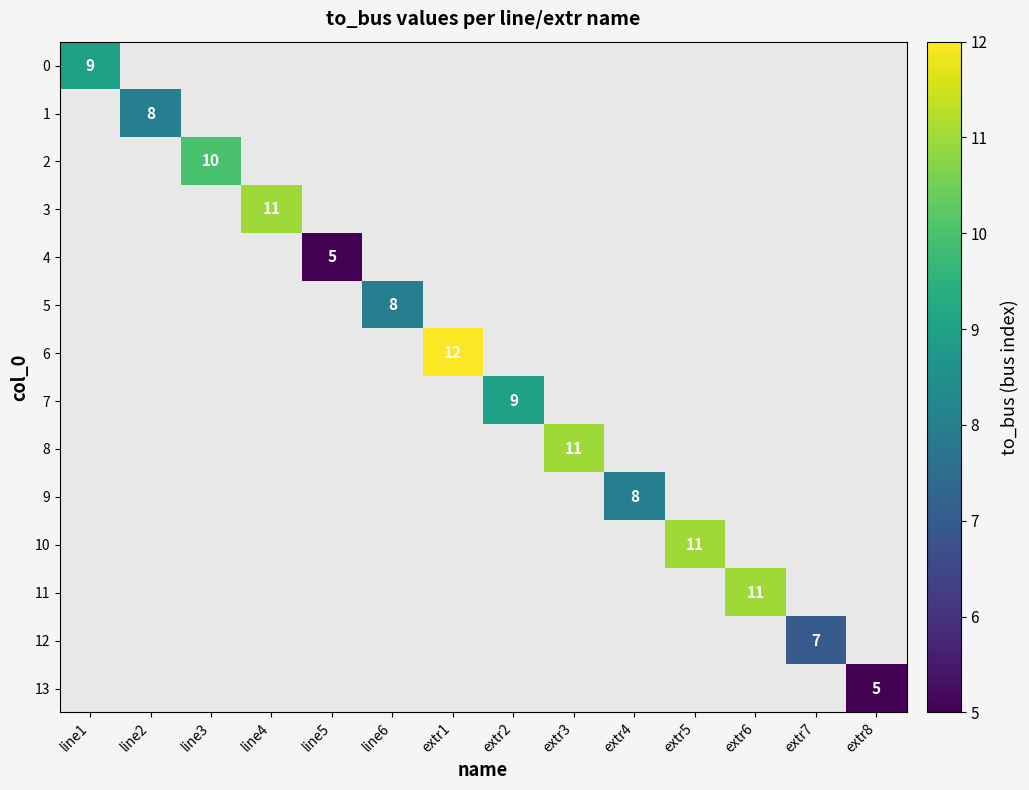

Which has a higher value, line5 or line6?

line6